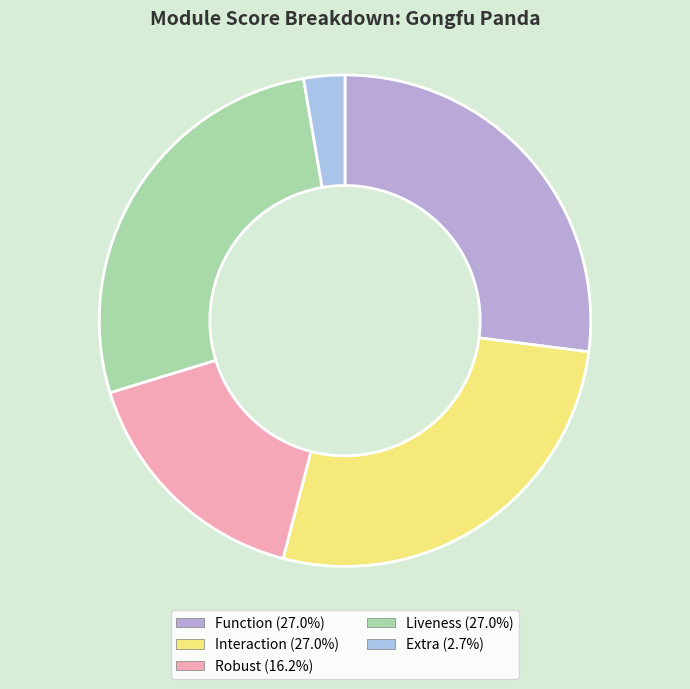

To the nearest percent, what is the combined percentage of Liveness and Interaction?

54%